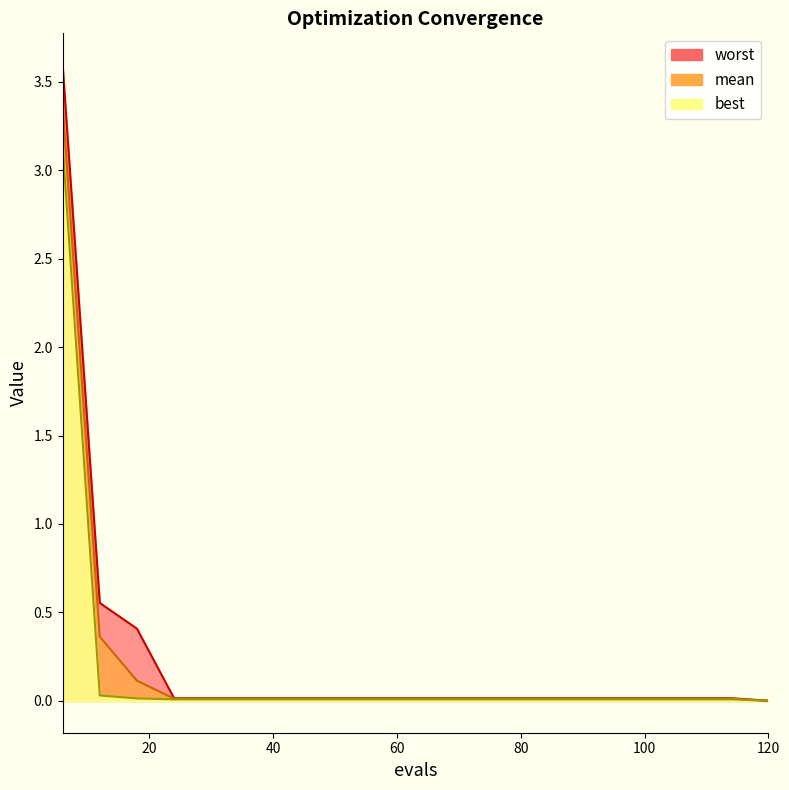

At which label does mean reach its peak?

6